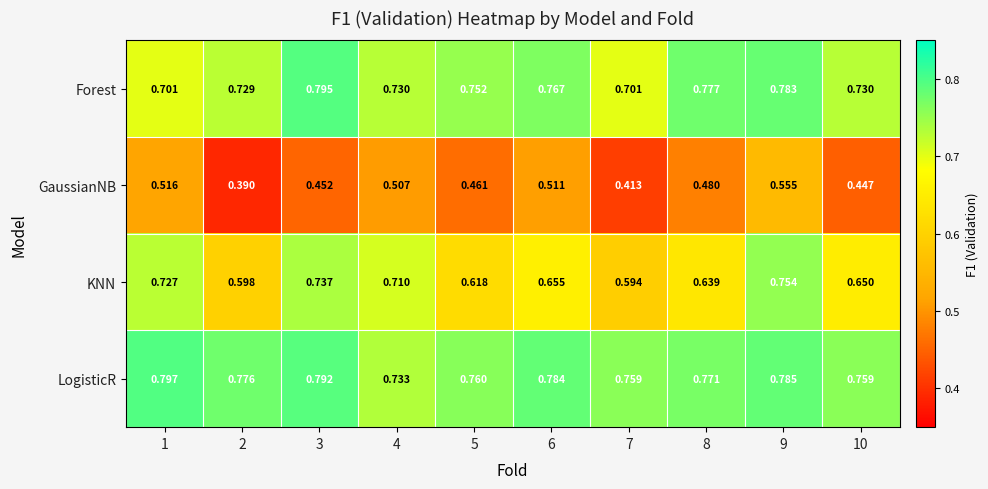

At 2, list the series in order from largest to smallest.

LogisticR, Forest, KNN, GaussianNB